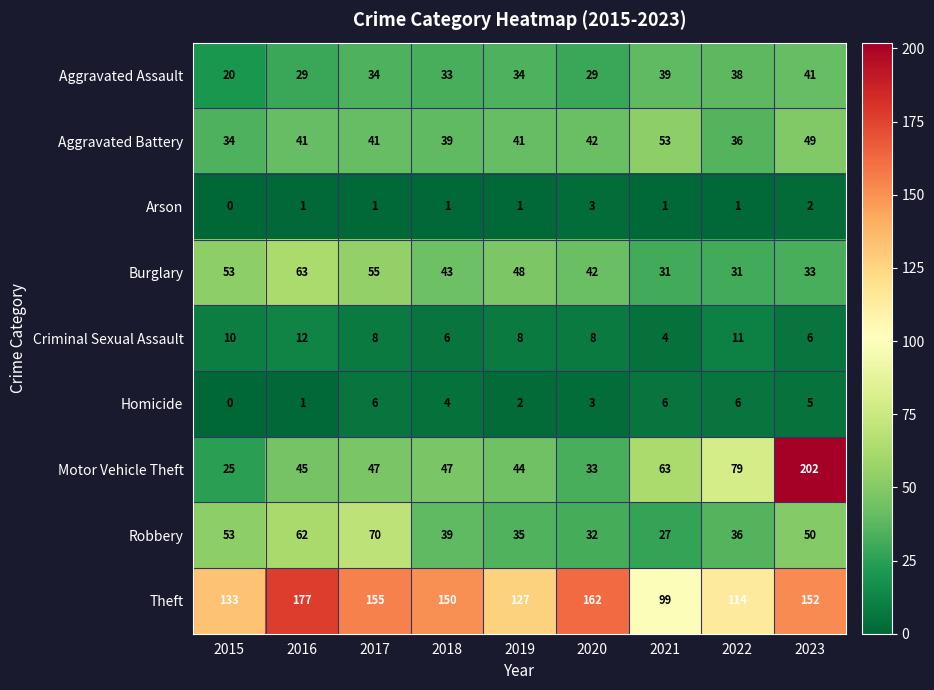

At how many categories does at least one series exceed 21?

9